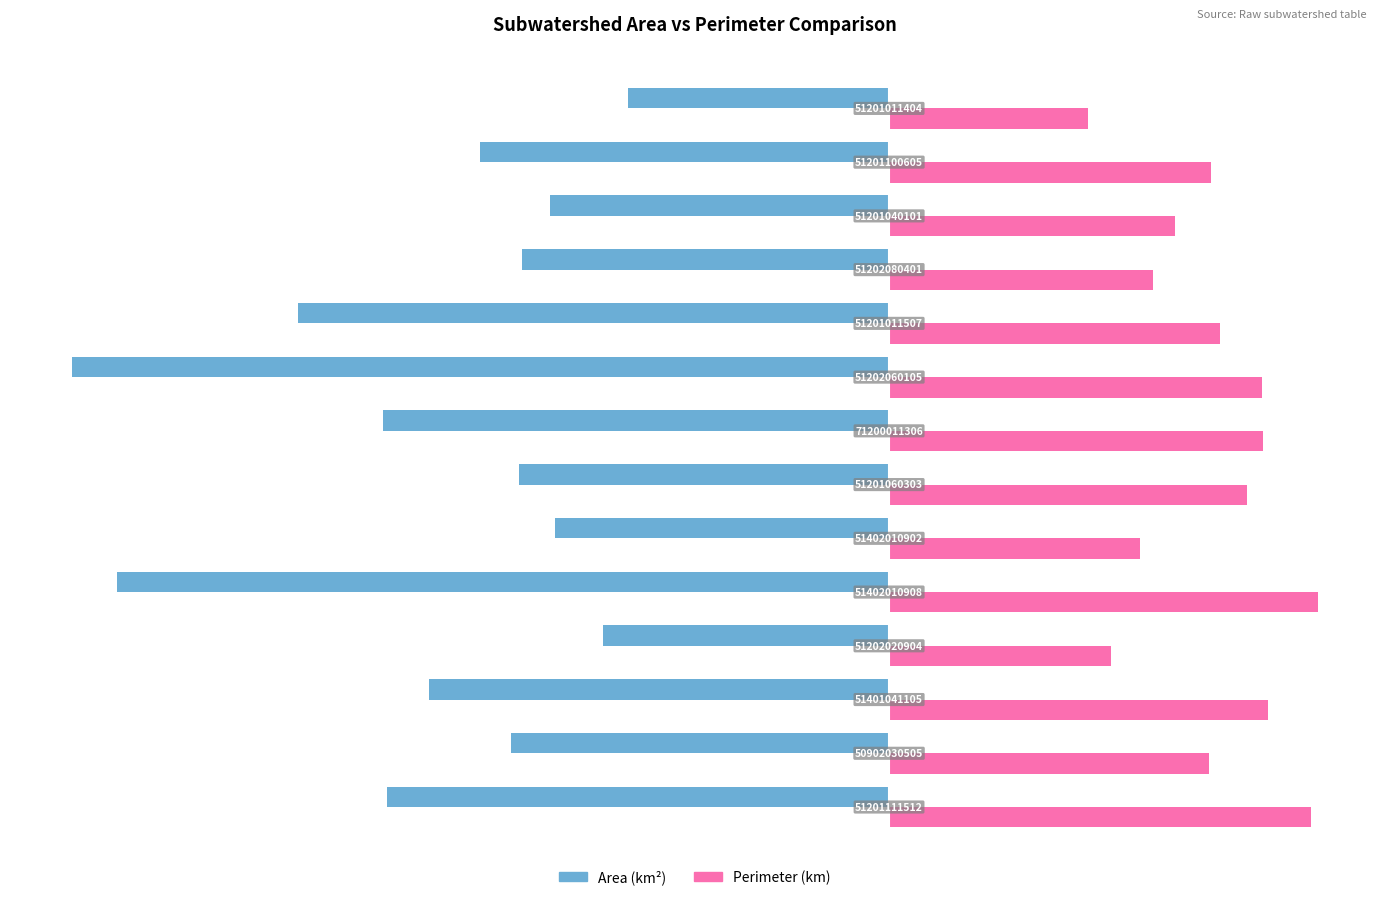

Rank the series by their average value, from lowest to highest.

Area (km²), Perimeter (km)